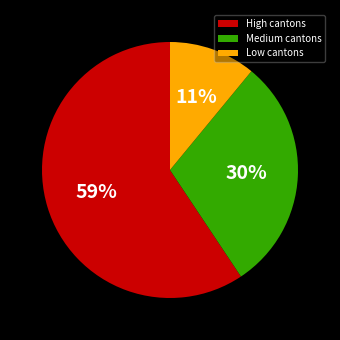

To the nearest percent, what is the combined percentage of Low cantons and Medium cantons?

41%